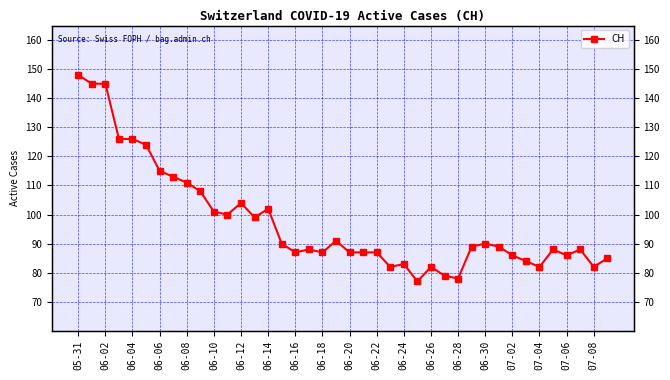

What is the sum of the values at 39 and 29?

174